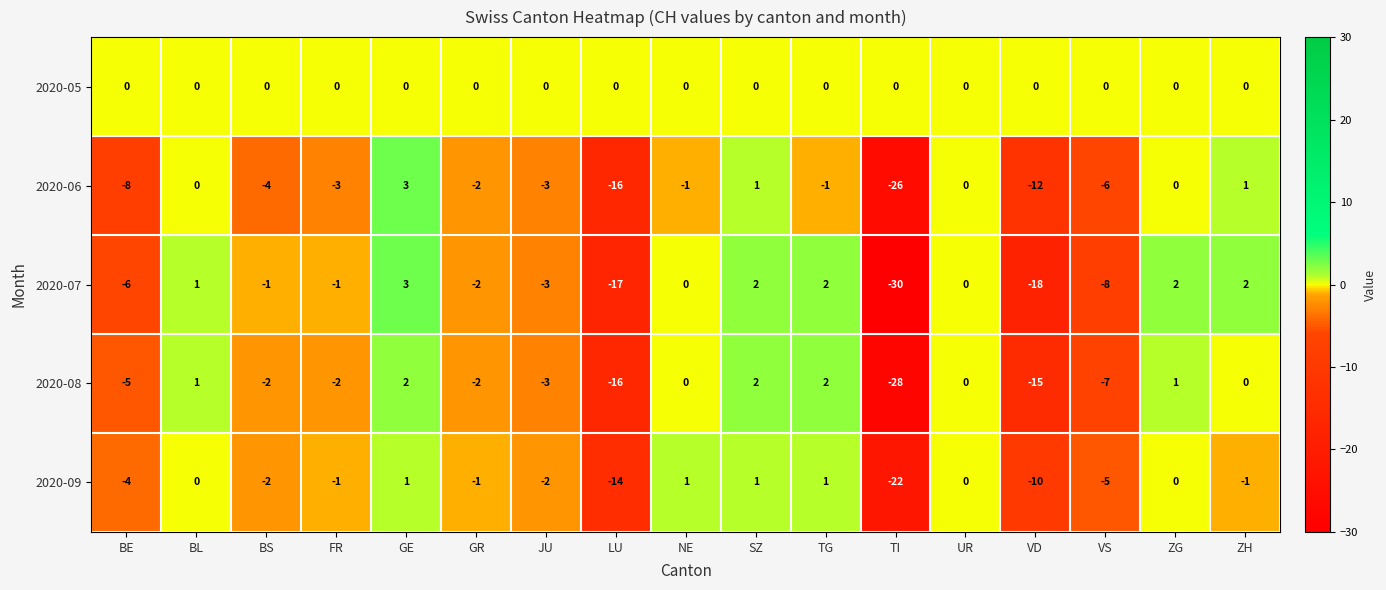

What is the sum of all 2020-06 values?

-77